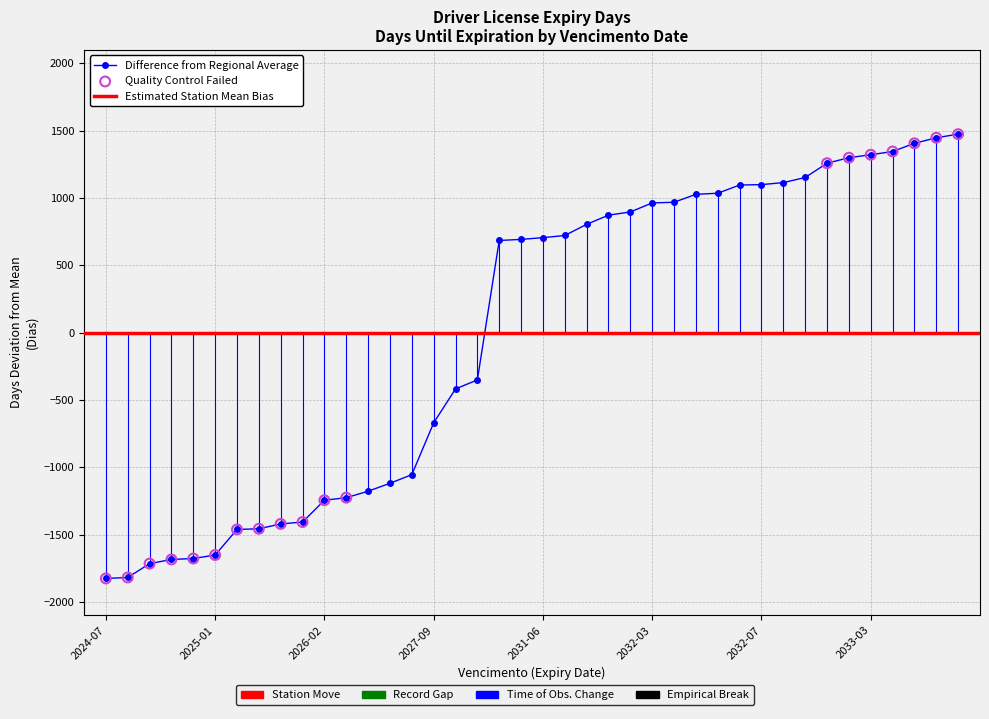

What is the change in value from 5 to 39?

+3127.0